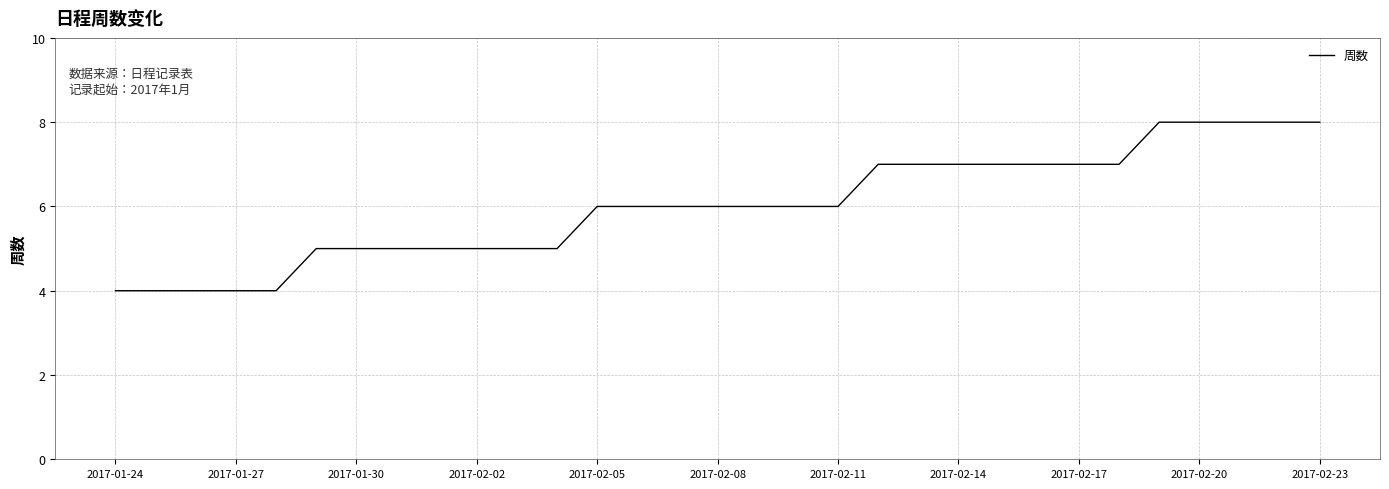

What is the greatest value displayed?

8